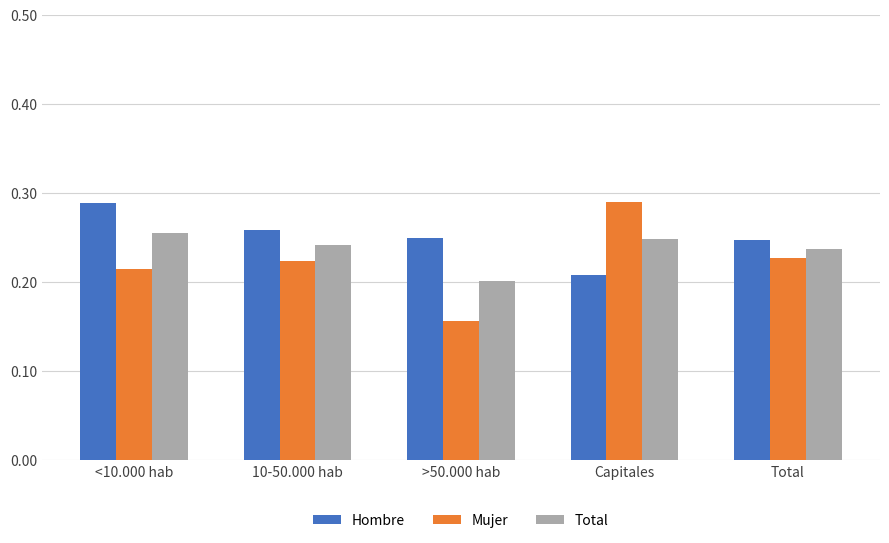

The Total series shows 0.2 at Total. True or false?

True